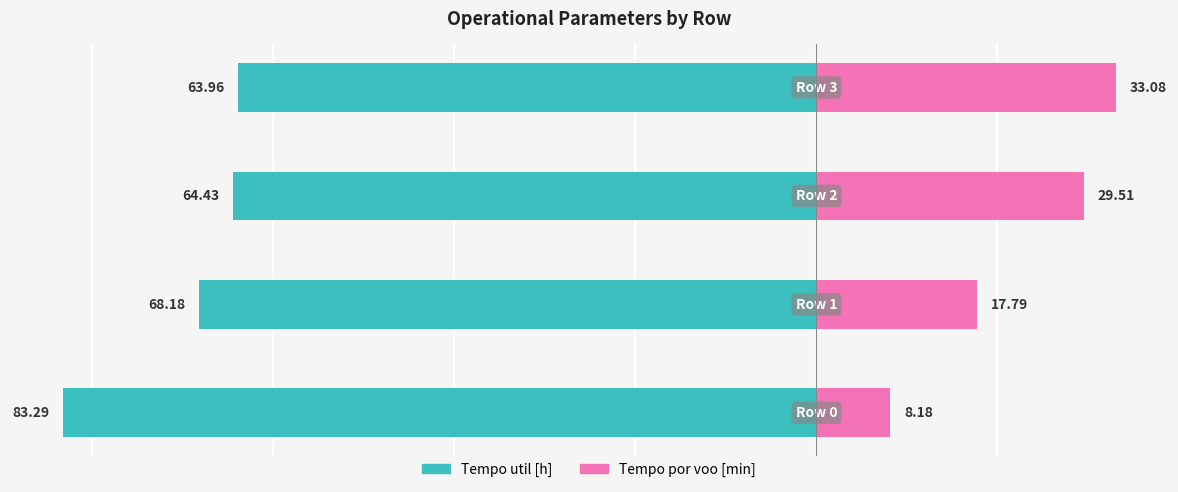

What is the smallest value displayed?

-83.3